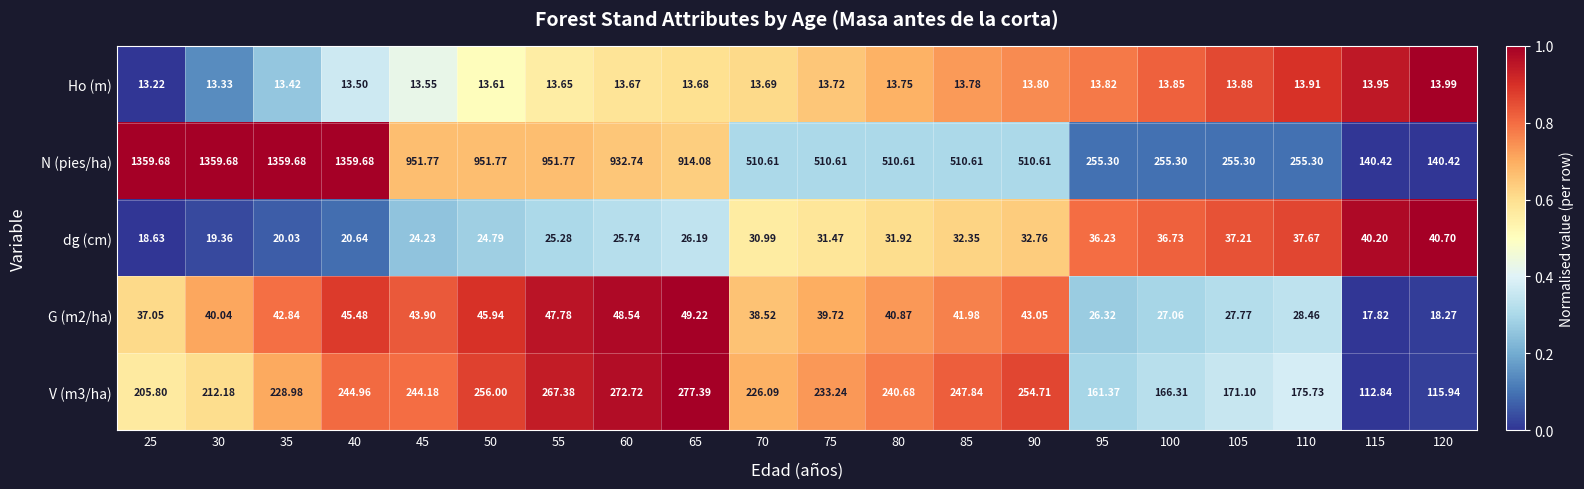

At which category is the sum across all series the highest?

40